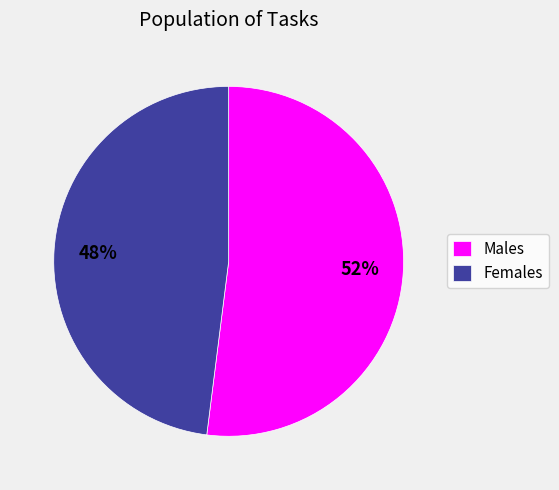

True or false: Males accounts for 52% of the total.

True